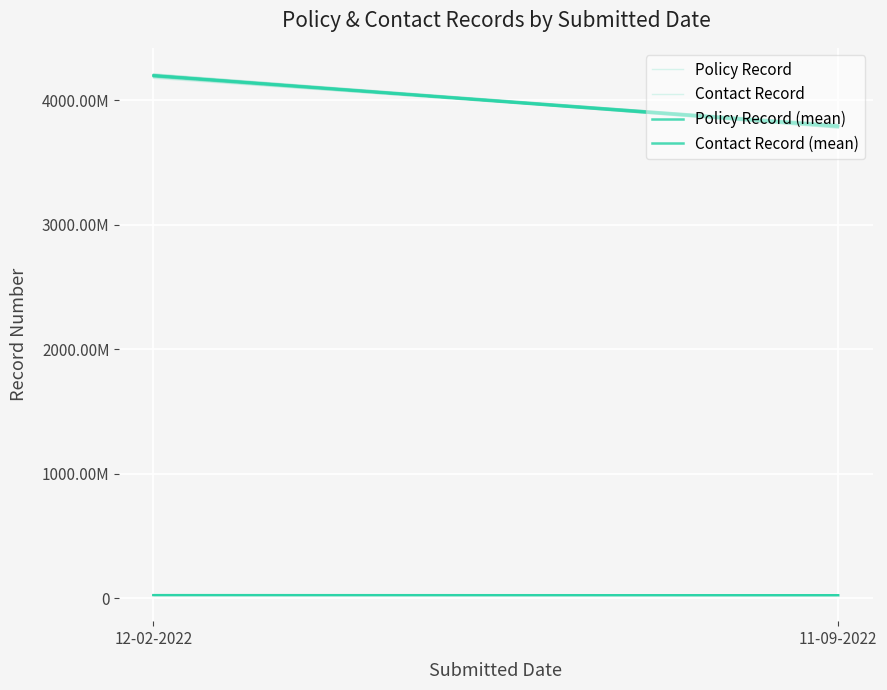

True or false: Contact Record (mean) has a value of 23902401.0 at 11-09-2022.

True